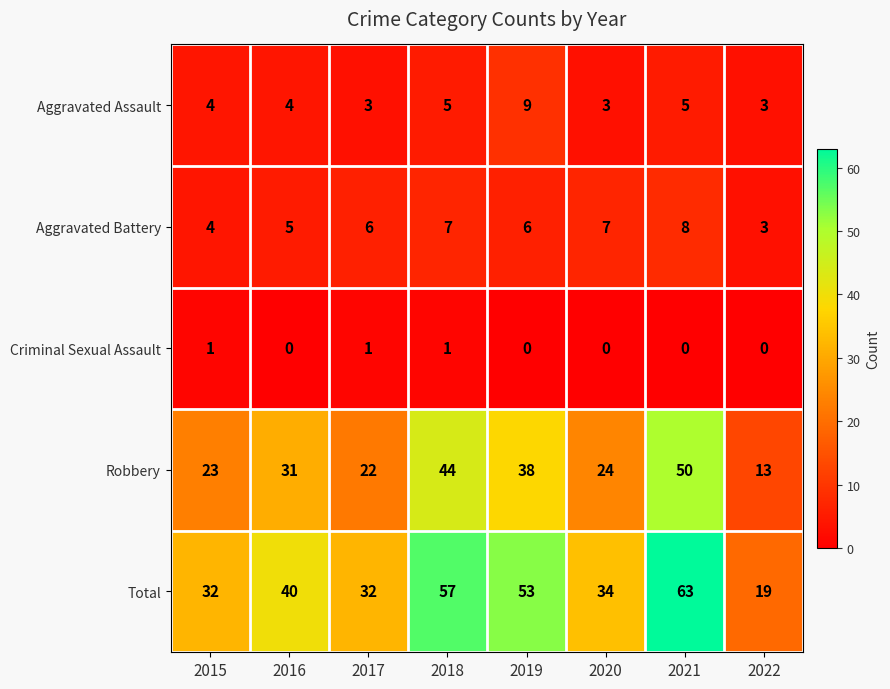

List the labels in order of Robbery value, largest first.

2021, 2018, 2019, 2016, 2020, 2015, 2017, 2022